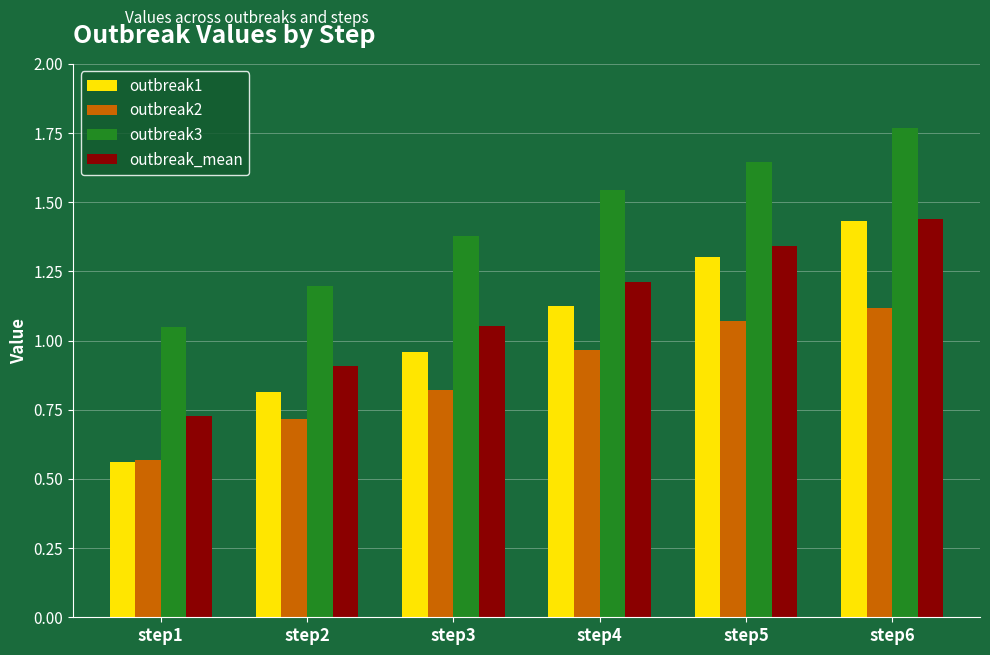

At which label does outbreak1 reach its minimum?

step1